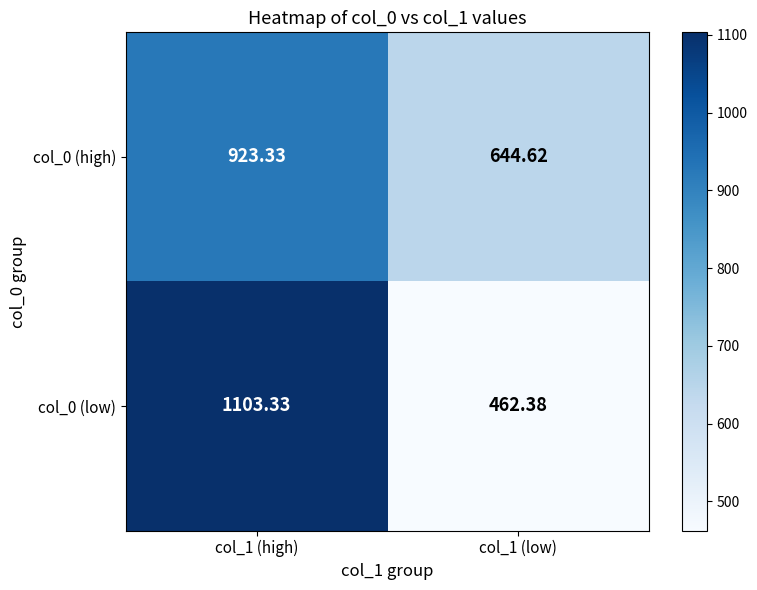

Is the value of col_0 (high) at col_1 (low) greater than the value of col_0 (low) at col_1 (high)?

No